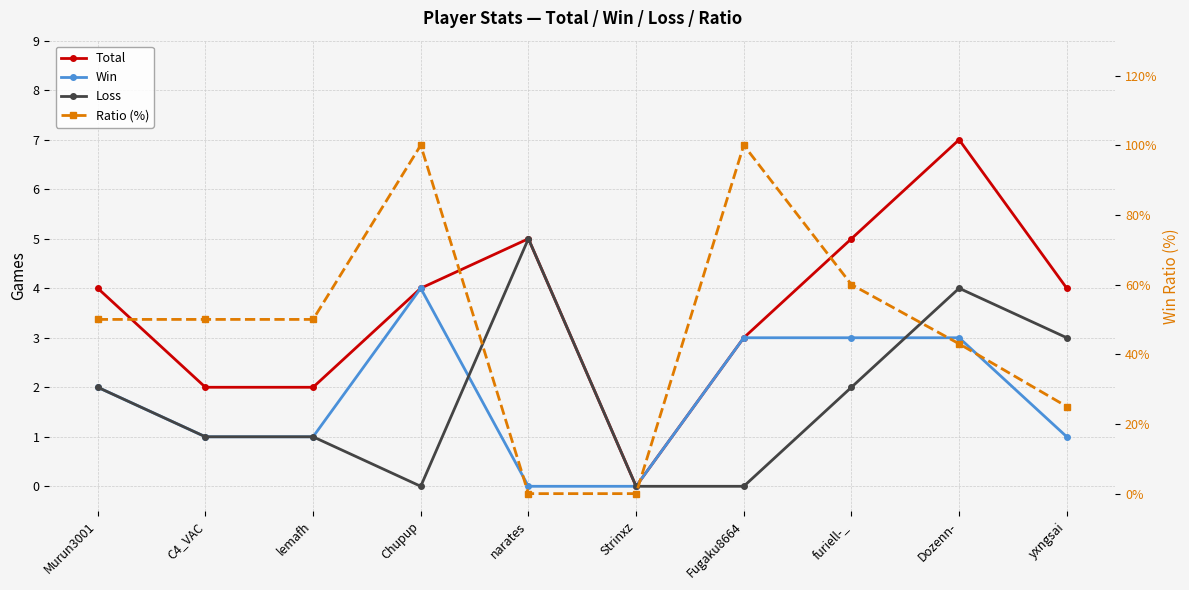

What is the label of the 5th point from the left?

narates